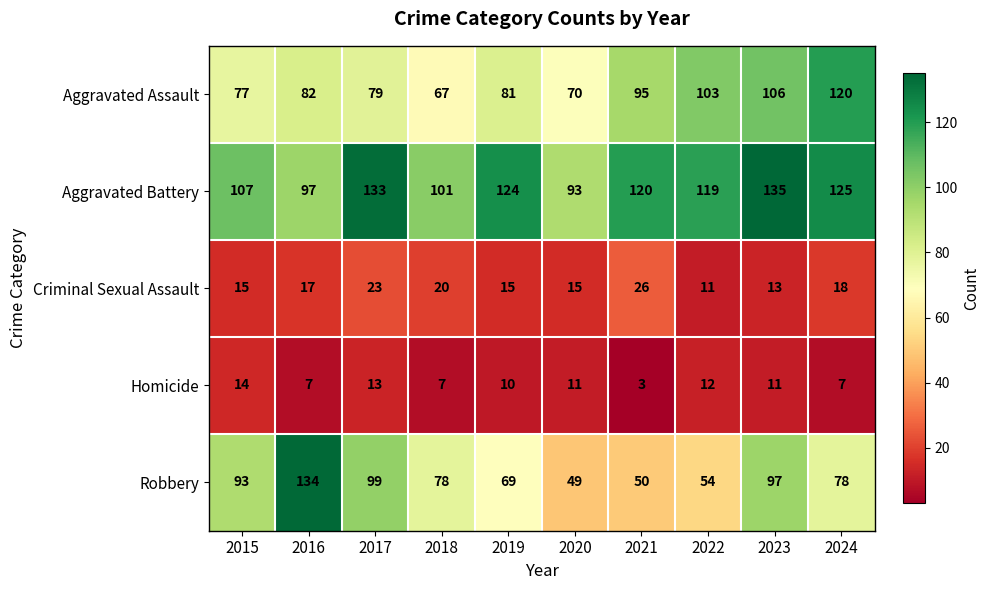

What is the difference between the maximum and minimum values in the Robbery series?

85